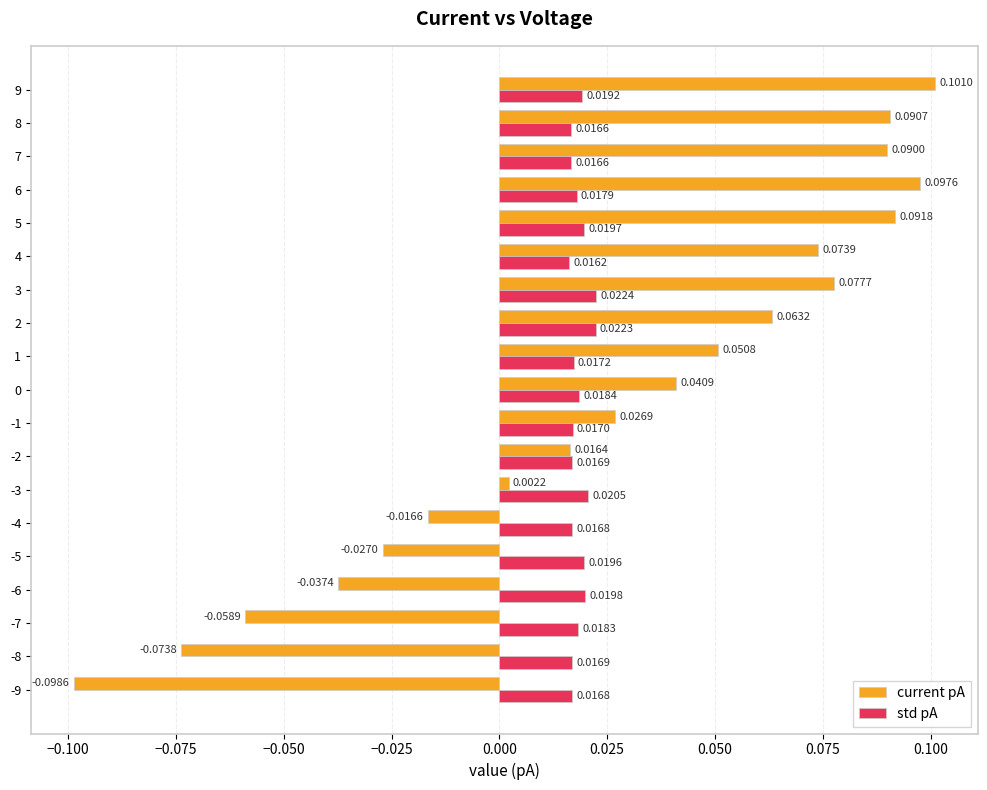

What is the difference between the second highest and second lowest values in the current pA series?

0.2